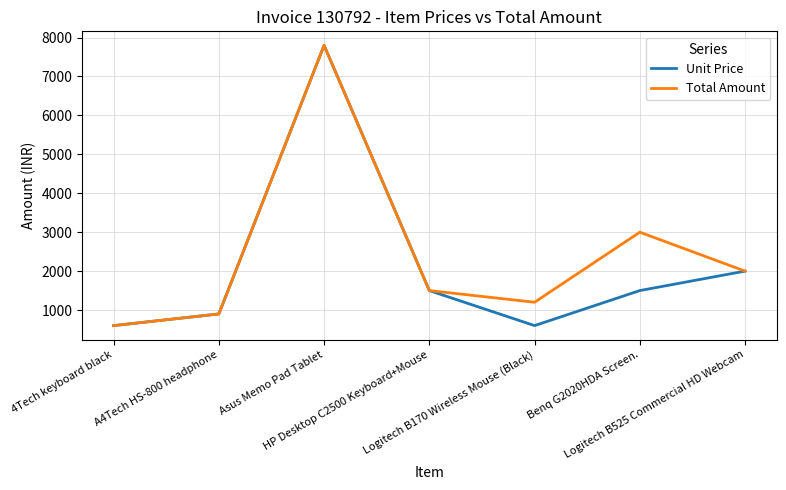

True or false: Unit Price has a value of 658 at Logitech B525 Commercial HD Webcam.

False